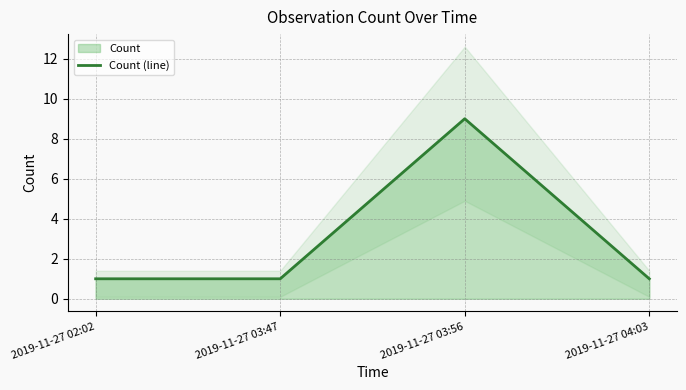

At which category does the data reach its first local peak?

2019-11-27 03:56